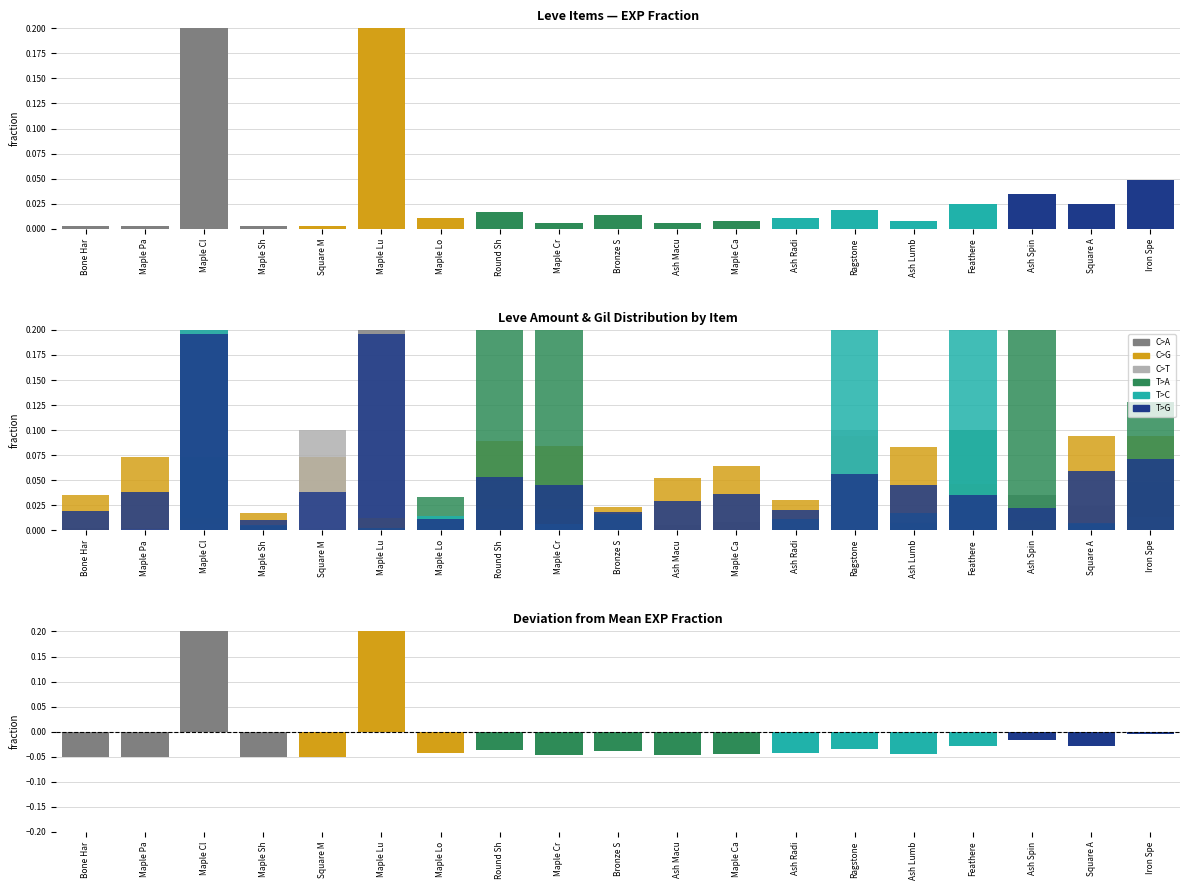

What is the maximum value for T>C?

0.3